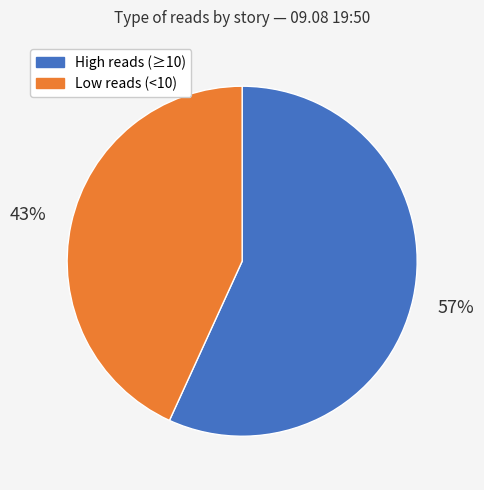

How many slices are in this pie chart?

2